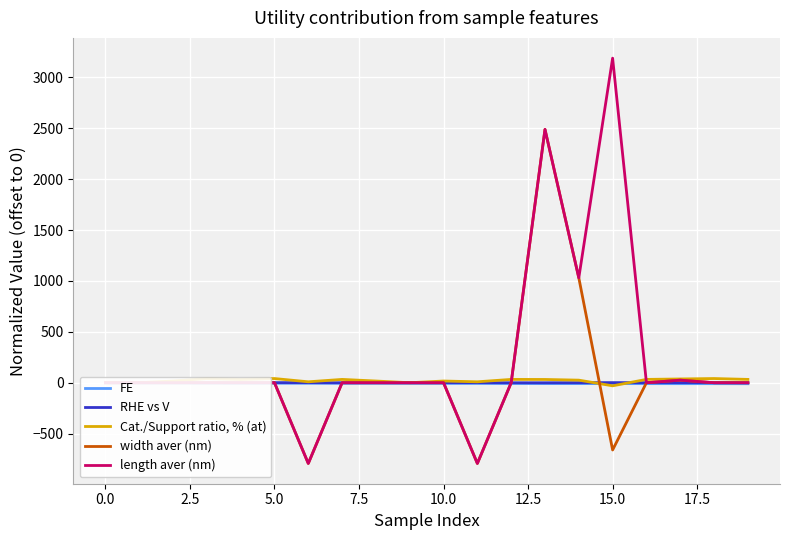

What is the maximum value shown in the chart?

3189.2